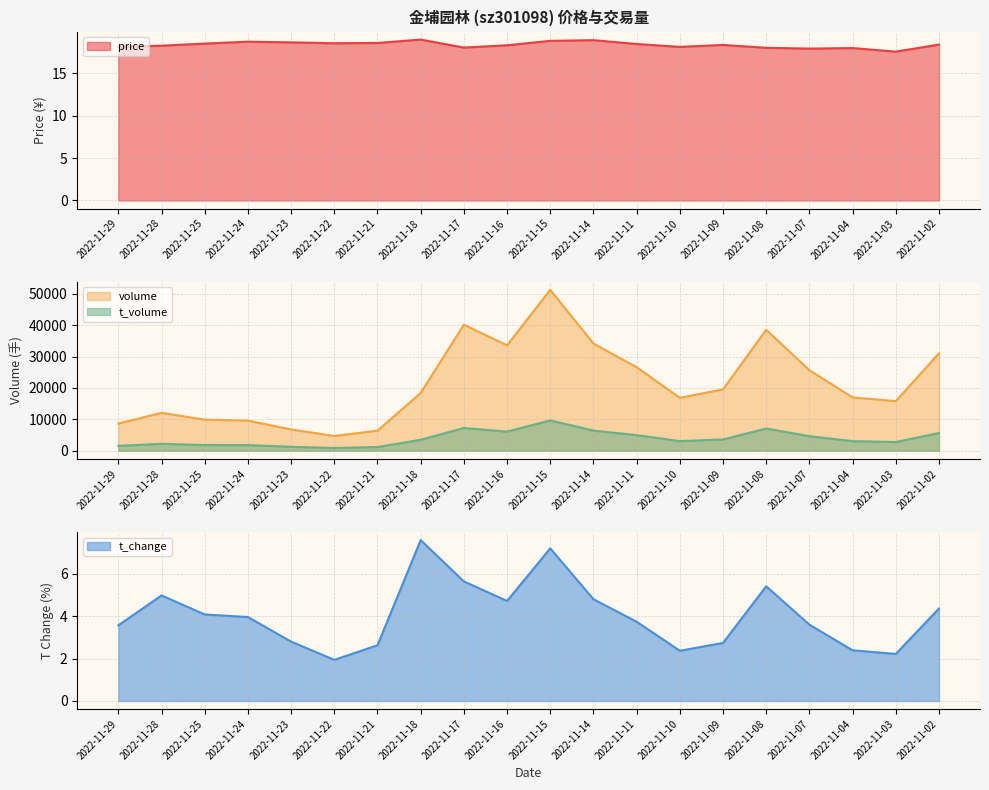

What is the minimum value for price?

17.5